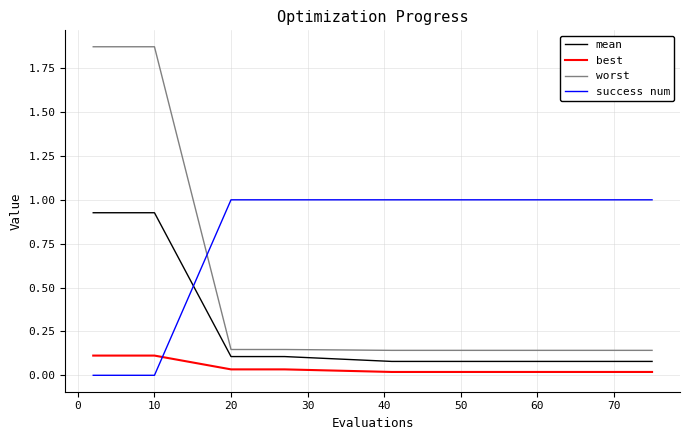

List the series in order of their overall mean, highest first.

success num, worst, mean, best